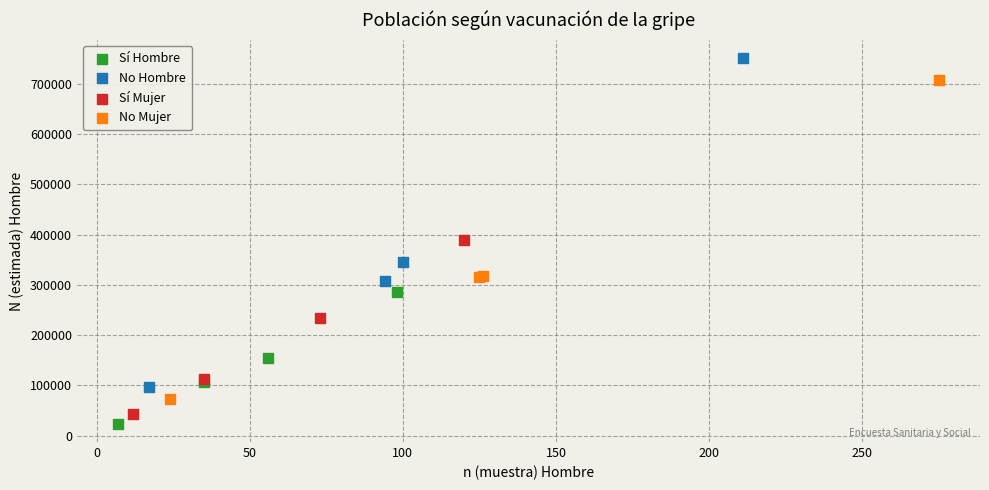

Which series reaches the maximum Y coordinate?

No Hombre